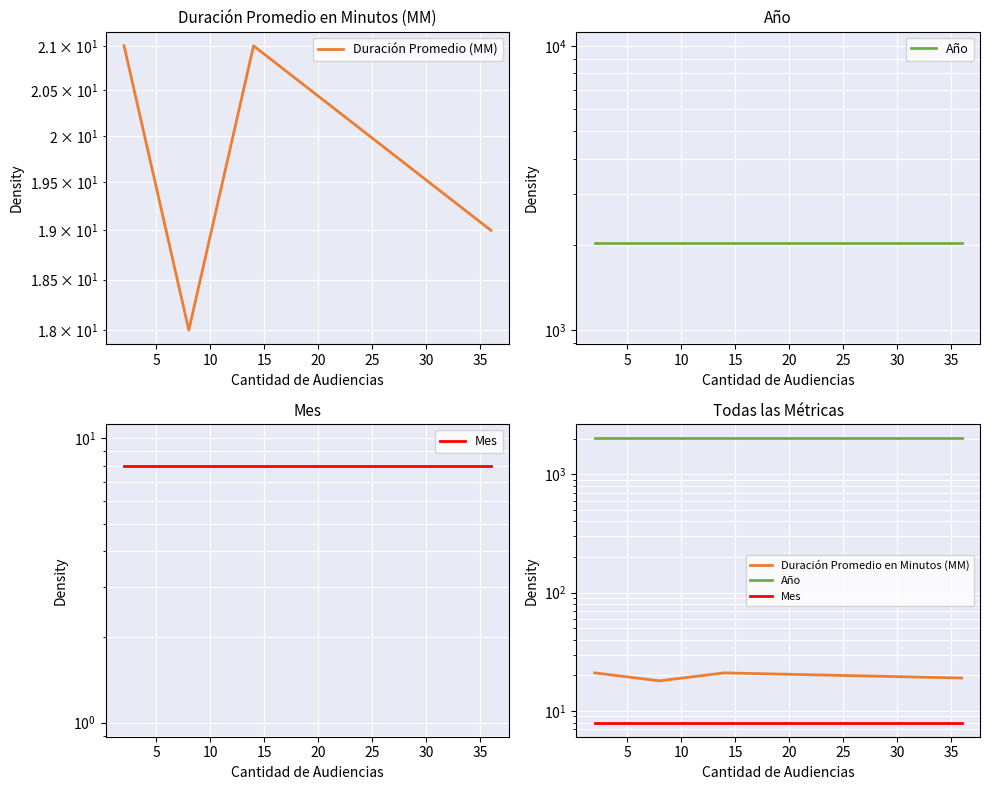

What is the maximum value shown in the chart?

2018